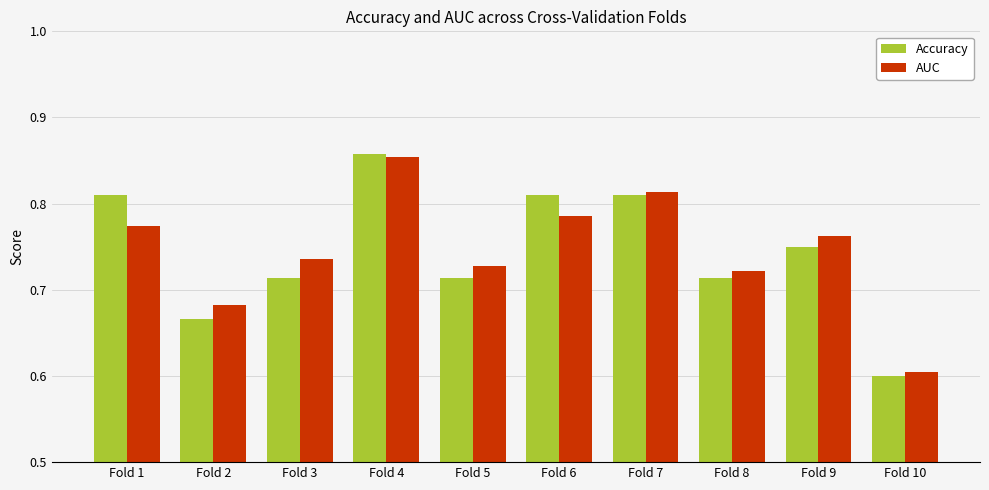

At which category is the sum across all series the highest?

Fold 4